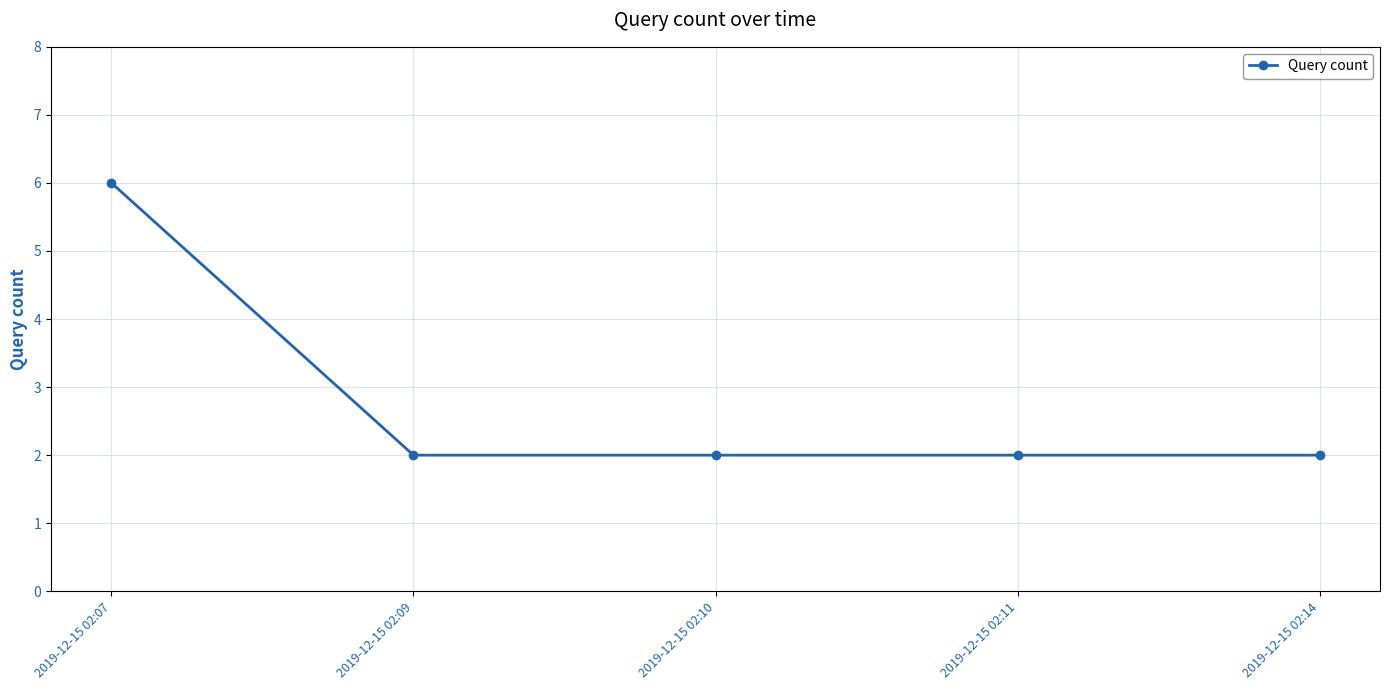

Is this an area chart (filled region under the line)?

No